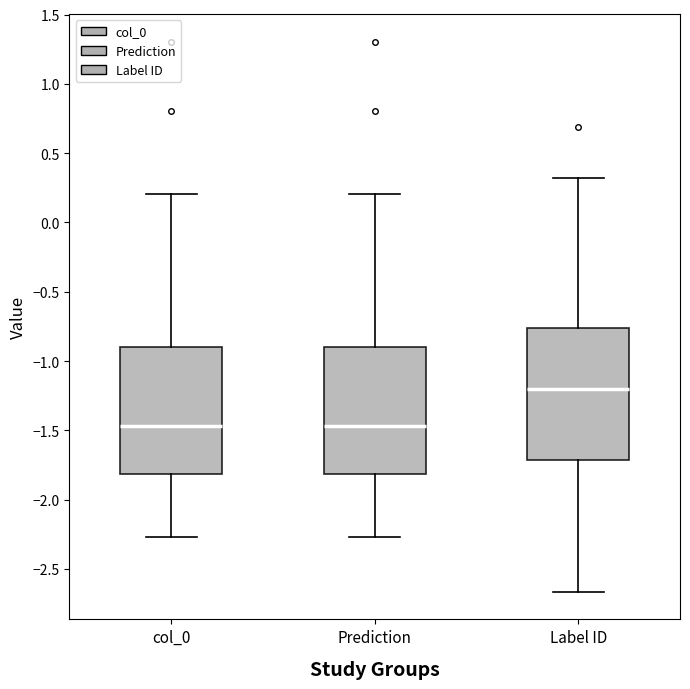

Reading left to right, read every box against the y-axis: the position of its median line, the range the box covers, and the ends of its whiskers. The values are not printed on the chart, so give them approximately, as read against the axis.

col_0: median -1.45, box -1.80 to -0.90, whiskers -2.25 to 0.20
Prediction: median -1.45, box -1.80 to -0.90, whiskers -2.25 to 0.20
Label ID: median -1.20, box -1.70 to -0.75, whiskers -2.65 to 0.30